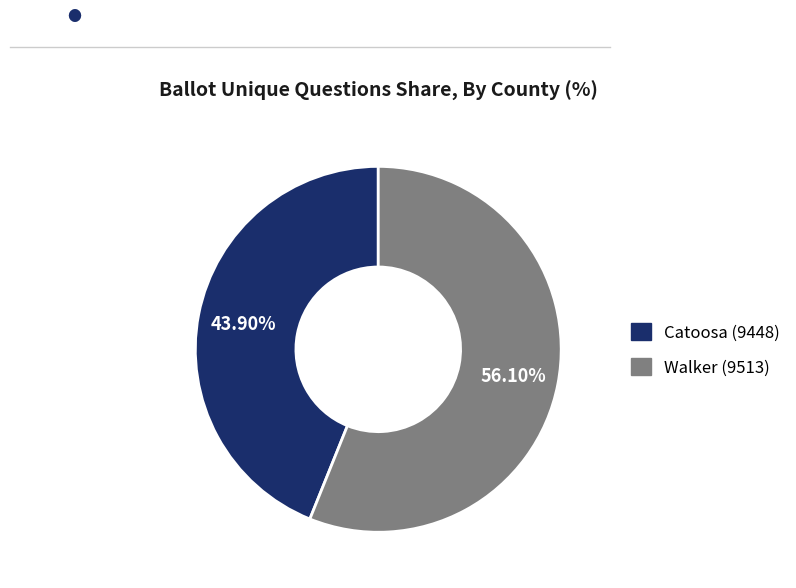

What is the smallest slice in the pie chart?

Catoosa (9448)